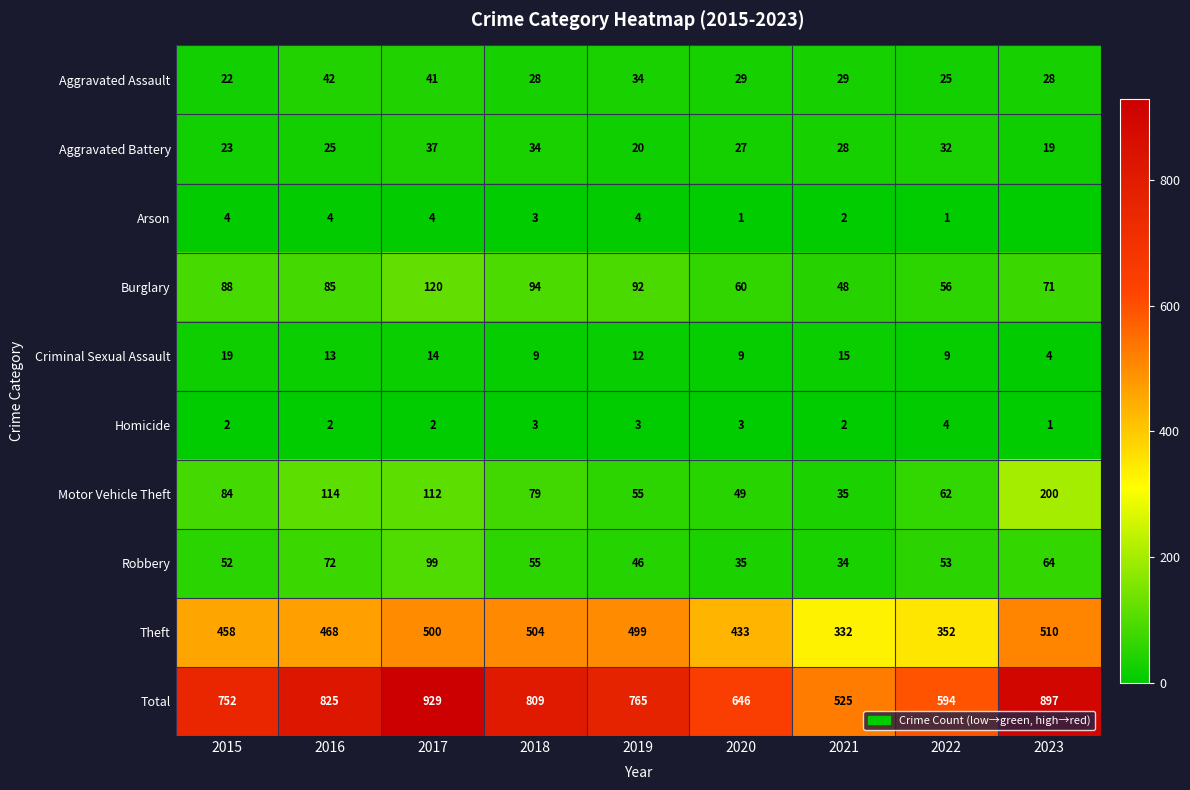

What is the sum of all Aggravated Assault values?

278